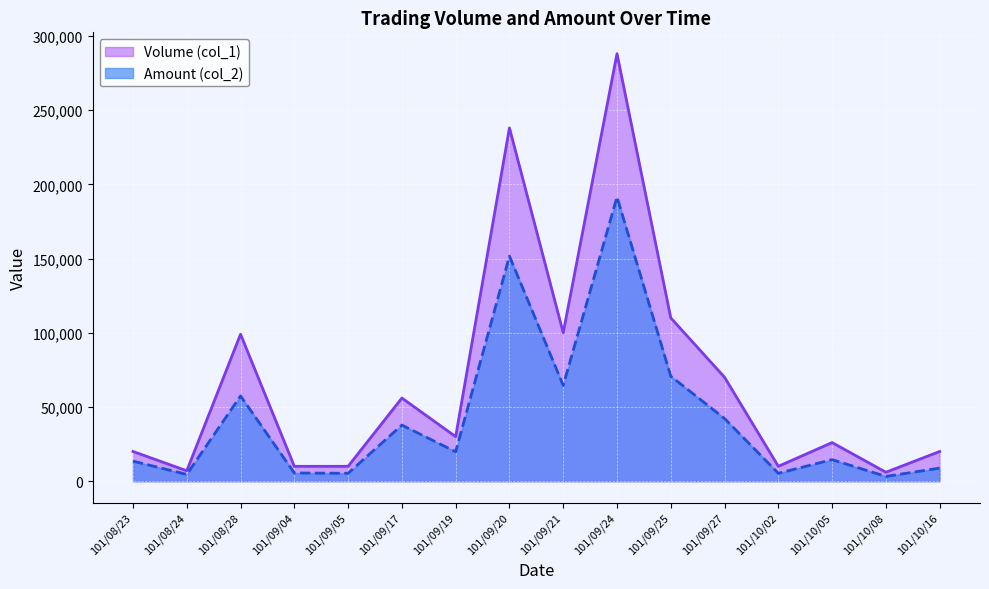

At which category does the chart reach its peak across all series?

101/09/24